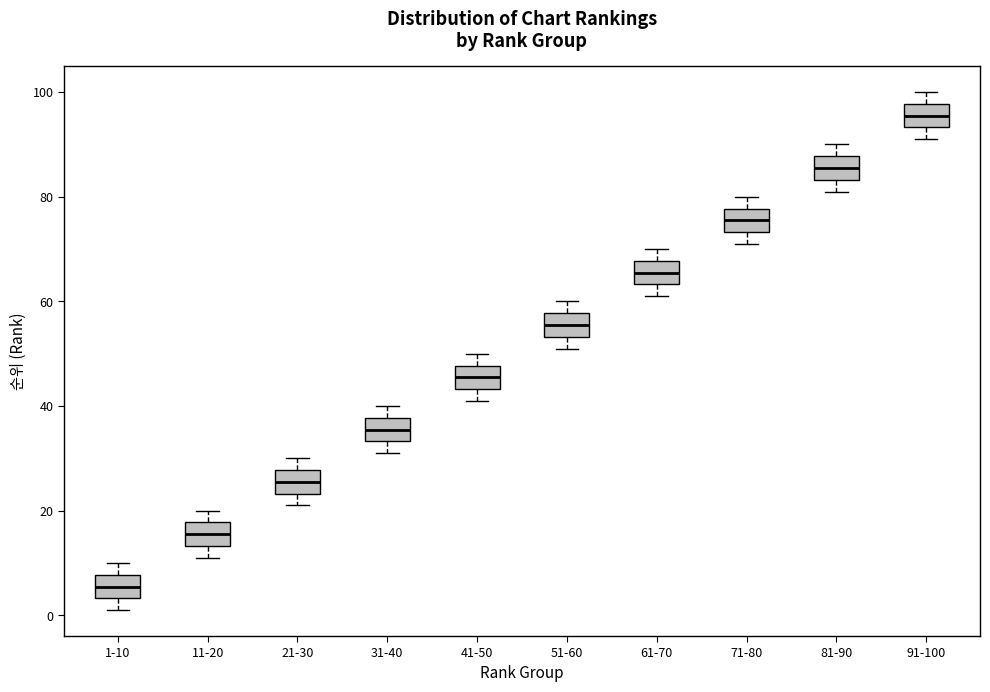

Where is the lower edge of the box for 61-70 on the y-axis? The values are not printed on the chart, so give them approximately, as read against the axis.

64